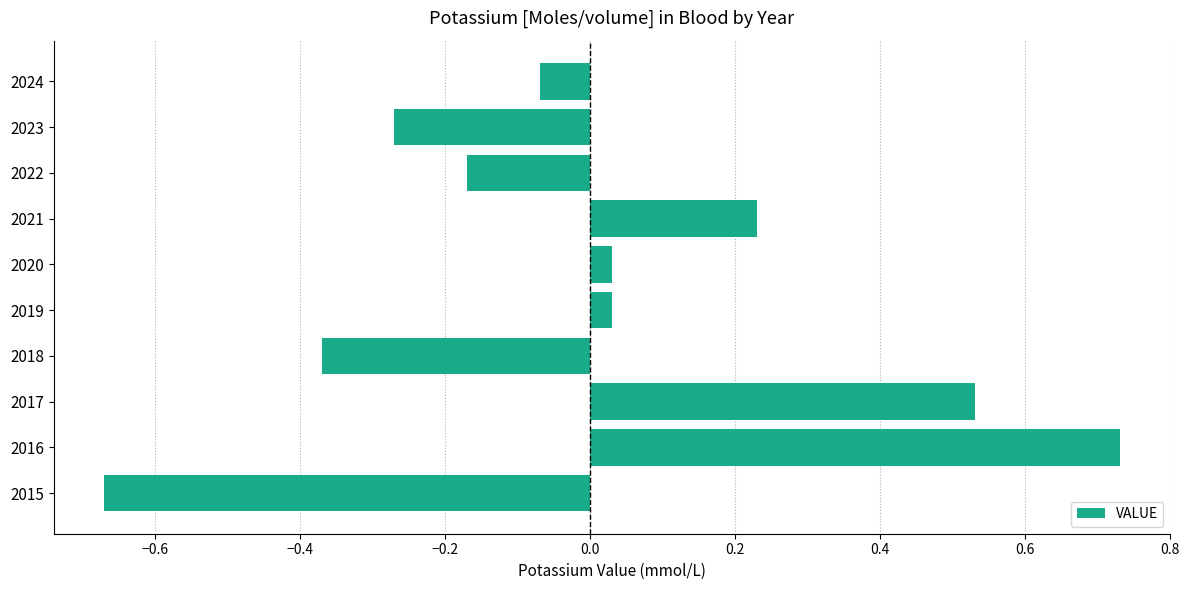

Is it true that the value at 2018 is -0.2?

False